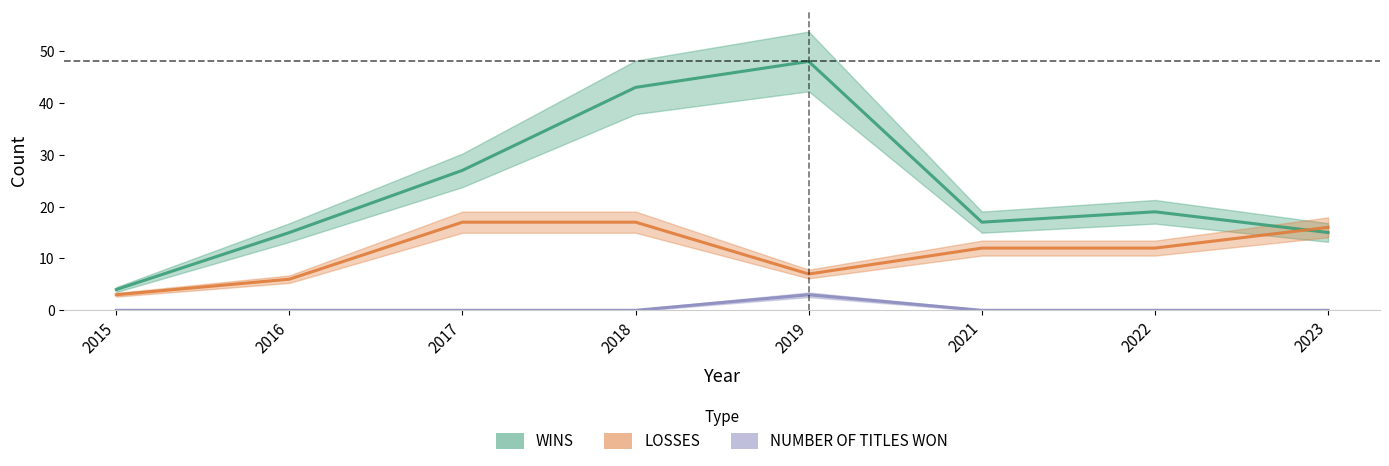

True or false: LOSSES has more than 0 points higher than both neighbors.

False